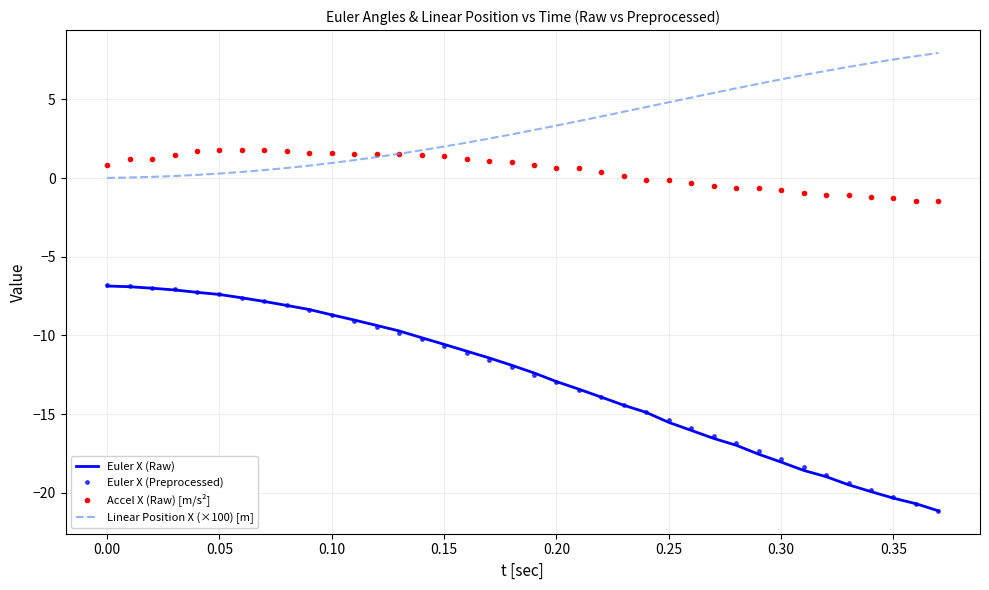

What is the difference between the maximum and minimum values in the Euler X (Preprocessed) series?

14.4